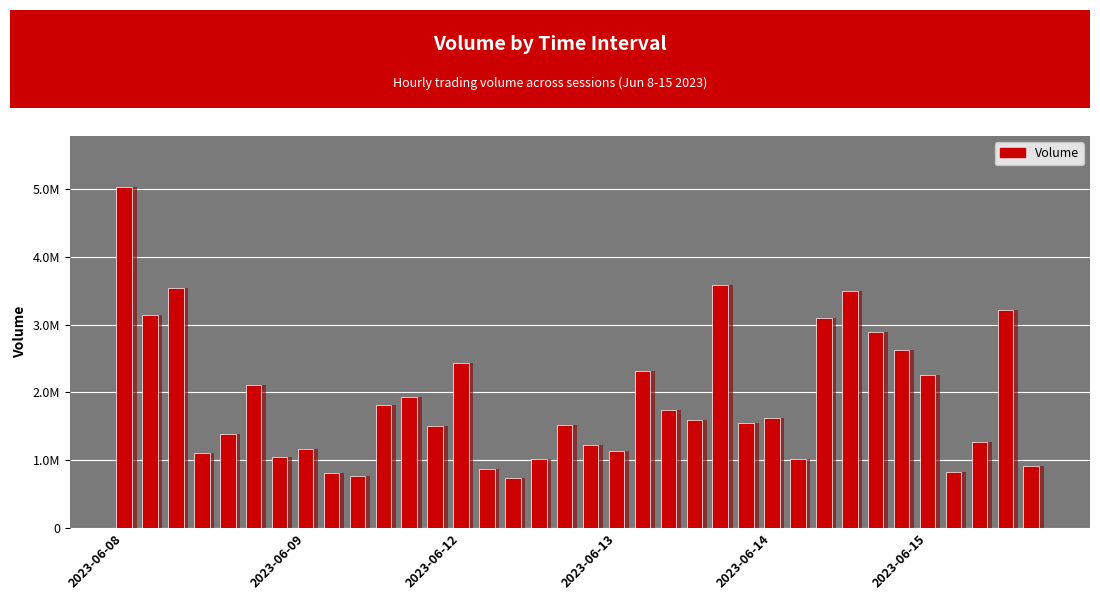

What is the change in value from 2023-06-09 to 28?

+366370